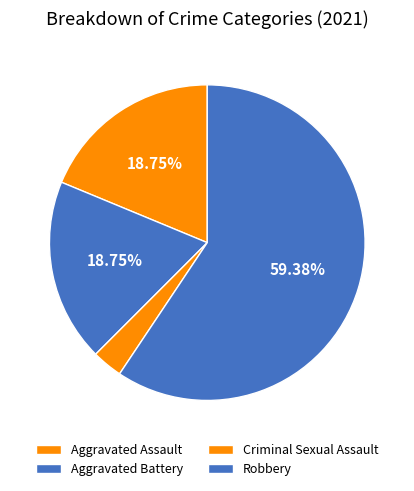

How many segments does this pie chart have?

4